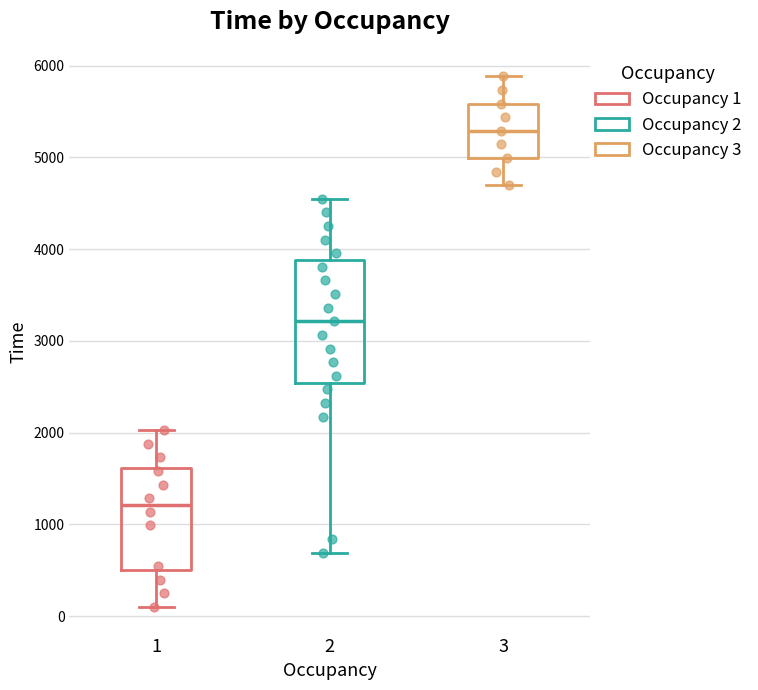

Where does the upper whisker of the box at x = 3 end on the y-axis? The values are not printed on the chart, so give them approximately, as read against the axis.

5900